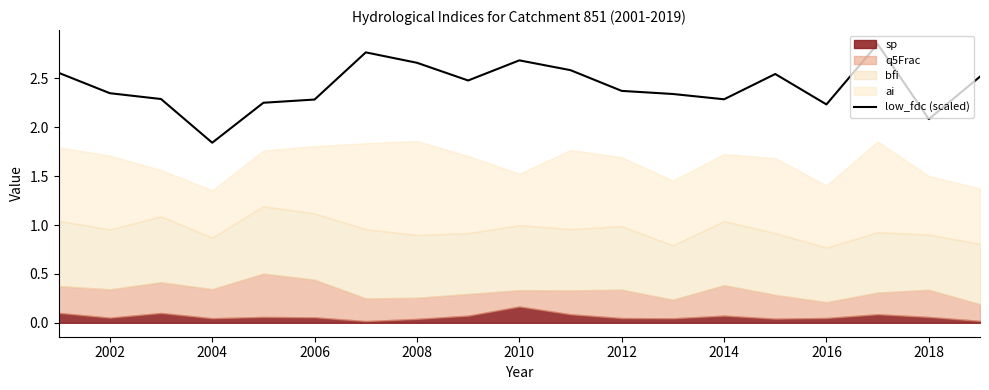

The value of low_fdc (scaled) at 2002 is 3.6. True or false?

False